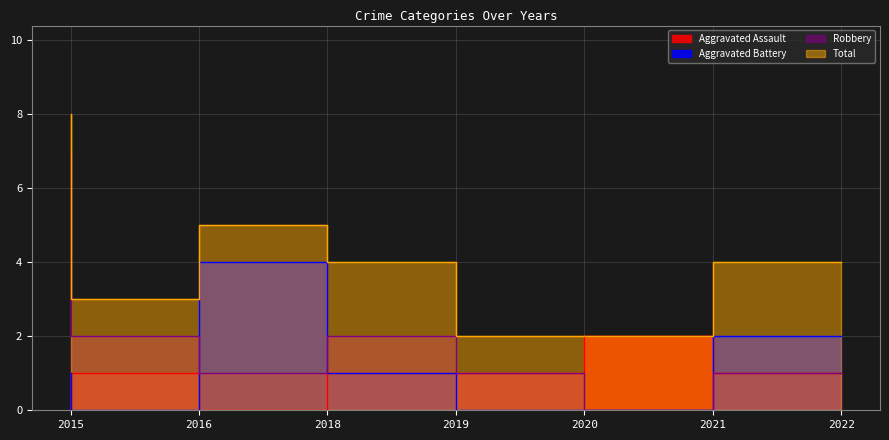

At which category does Aggravated Battery reach its first local valley?

2016